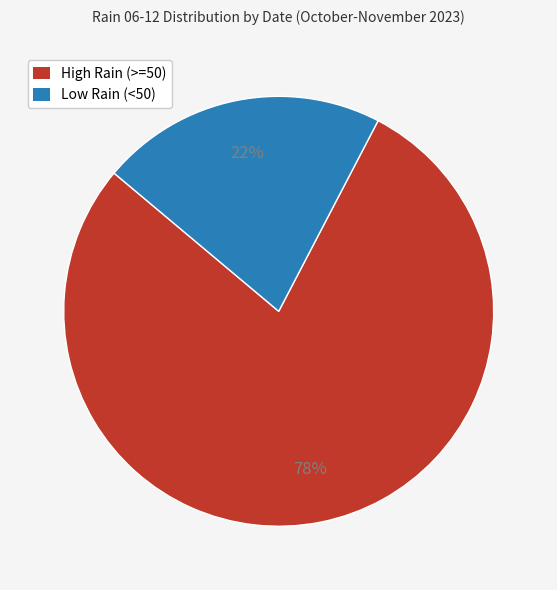

Is there a majority slice in this chart?

Yes